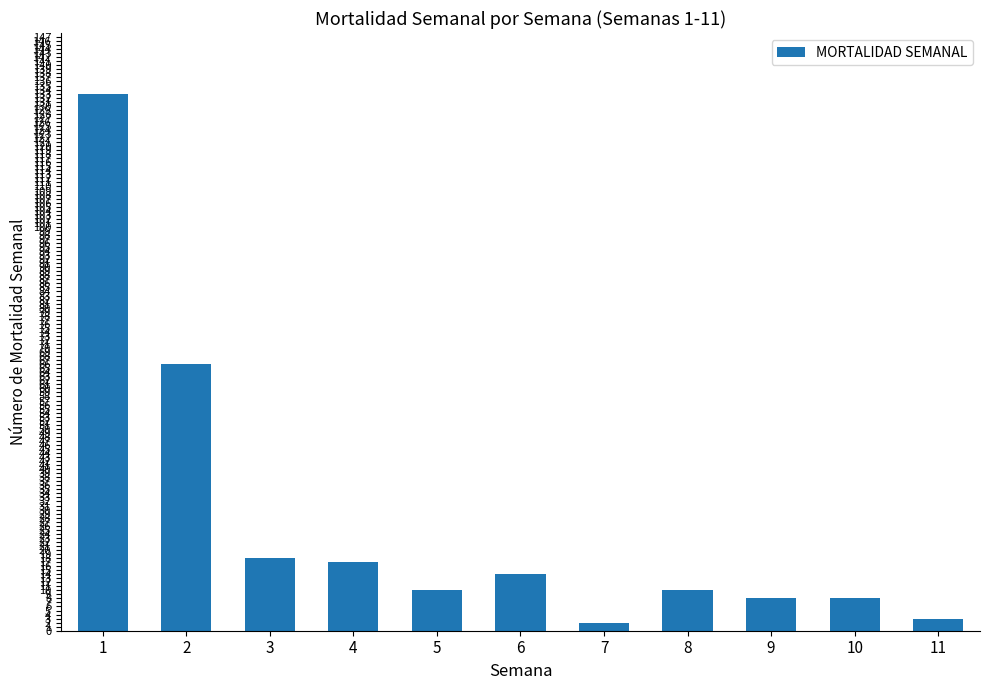

The value at 3 is 18. True or false?

True